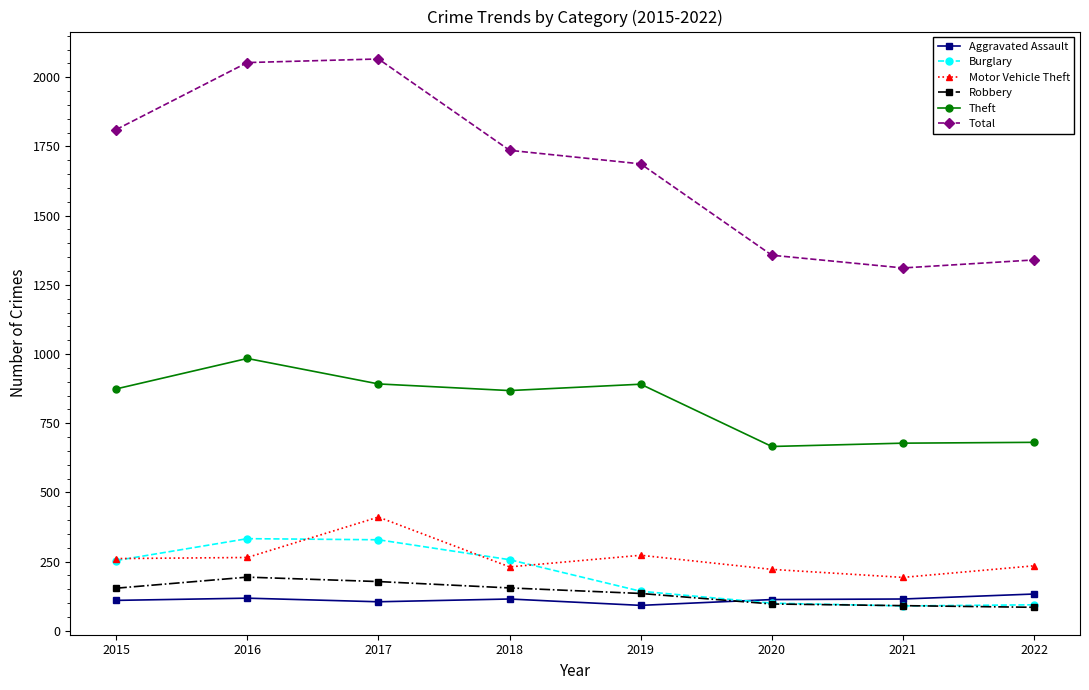

Between 2019 and 2021, which series saw the biggest shift?

Total